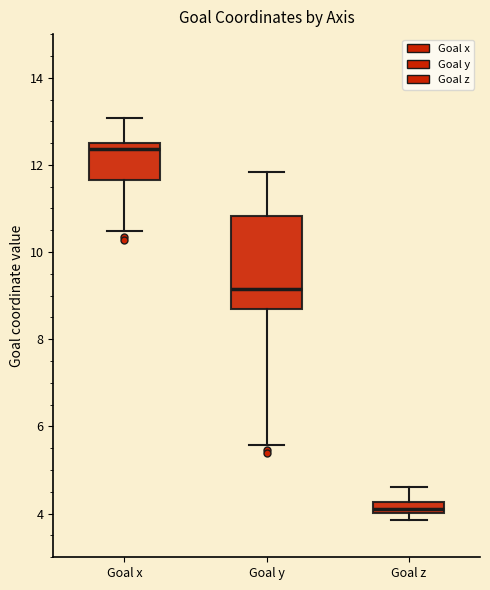

Which box has the lowest median line?

Goal z